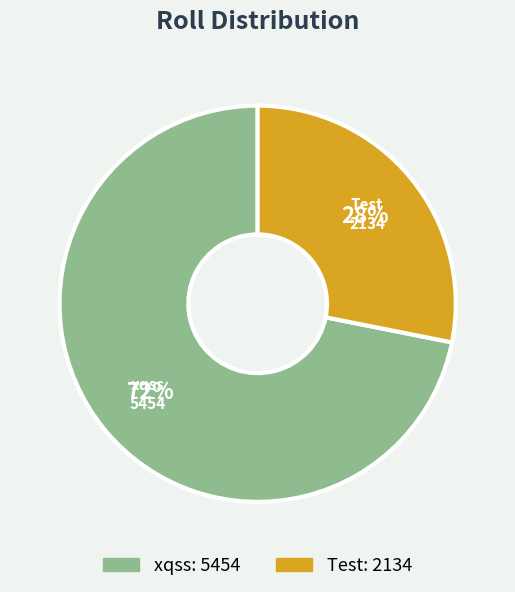

Is it true that xqss is 80% of the pie?

False